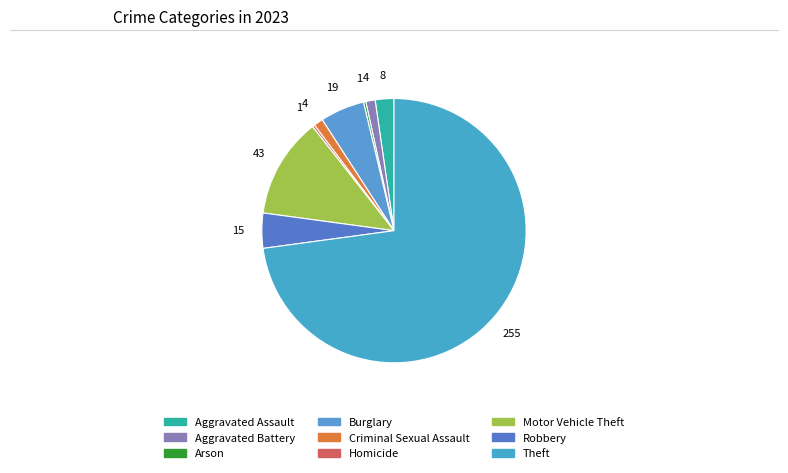

What is the ratio of the value at Criminal Sexual Assault to the value at Burglary?

0.2